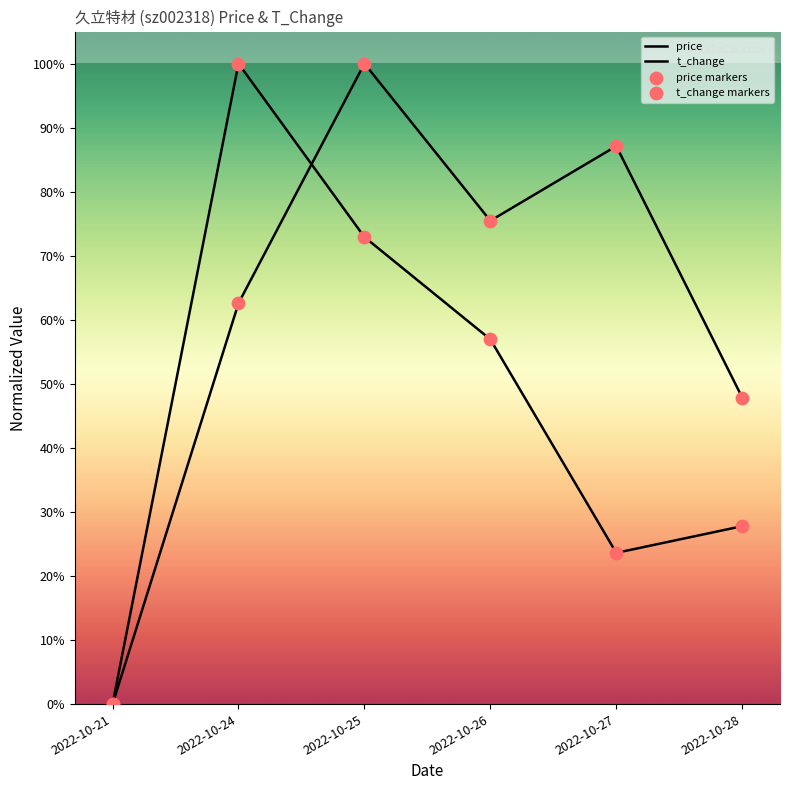

At how many categories does at least one series exceed 0?

5